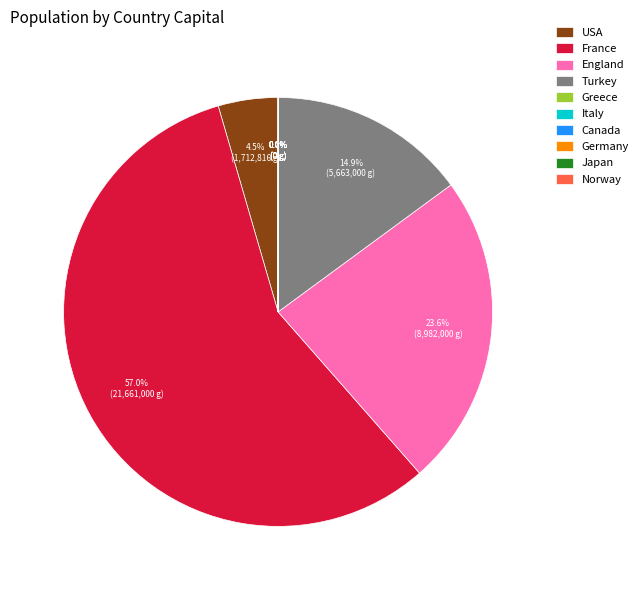

Which category has the biggest portion of the pie?

France